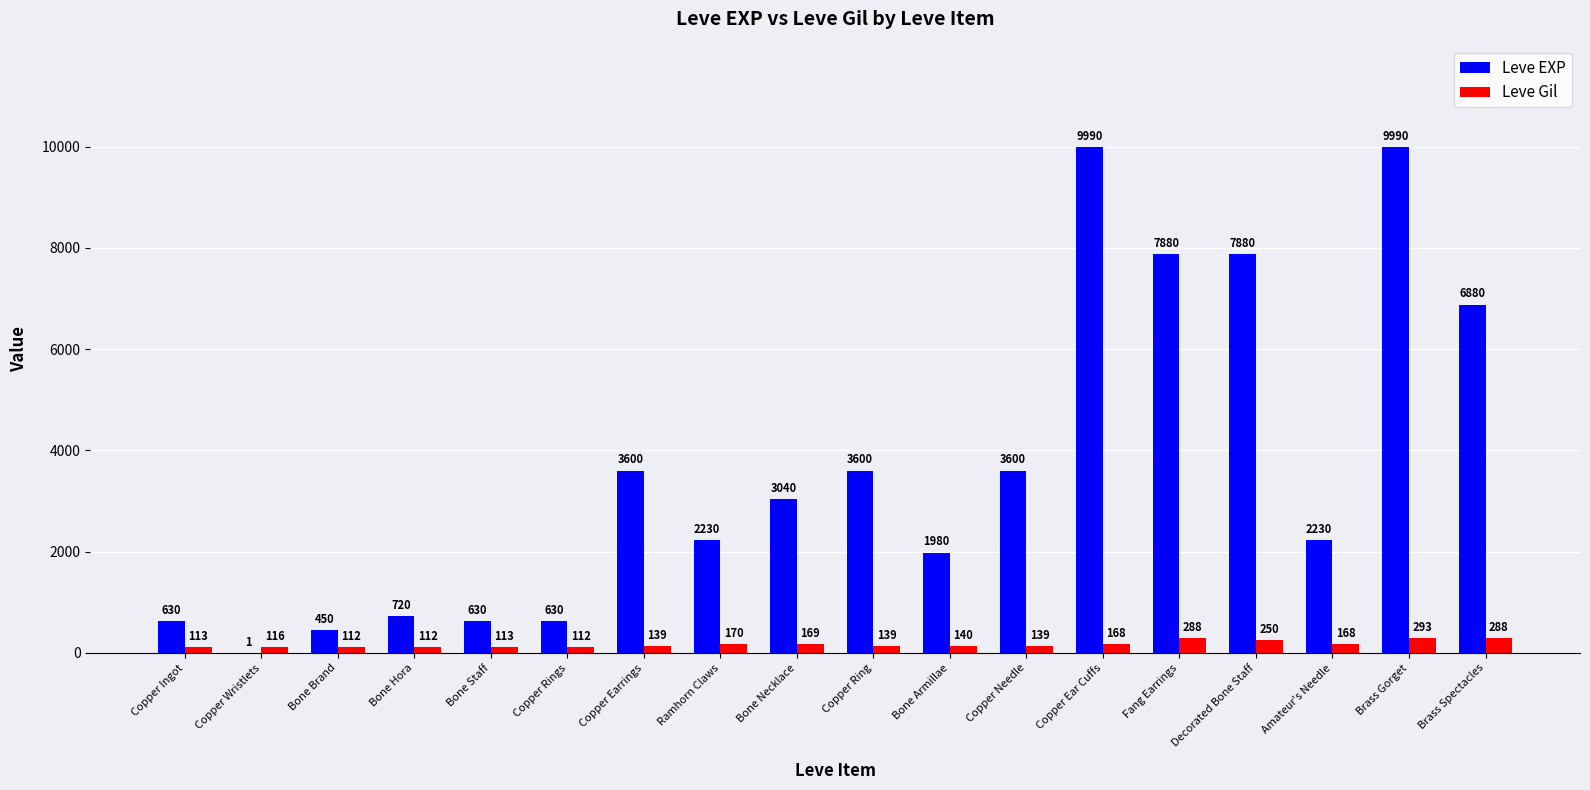

What is the difference between the Leve Gil values at Ramhorn Claws and Fang Earrings?

118